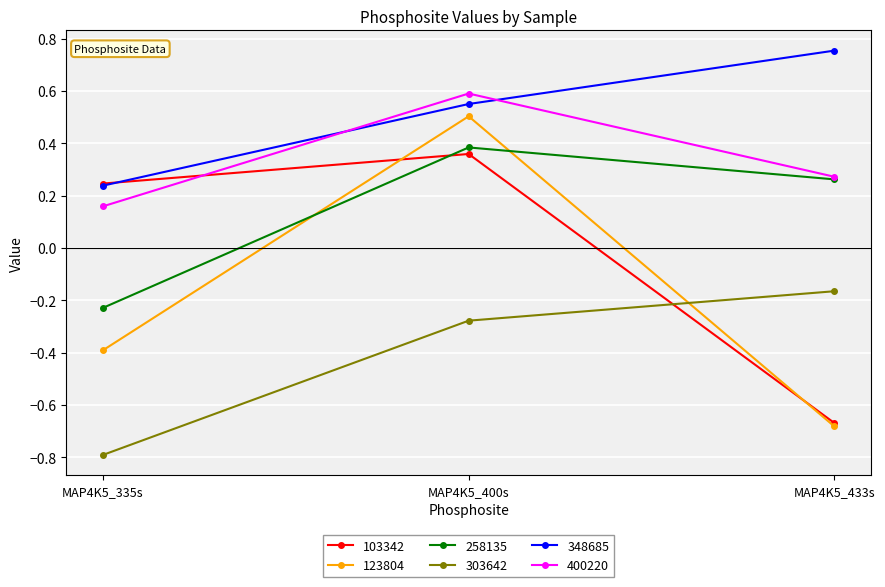

At which category is the sum across all series the highest?

MAP4K5_400s